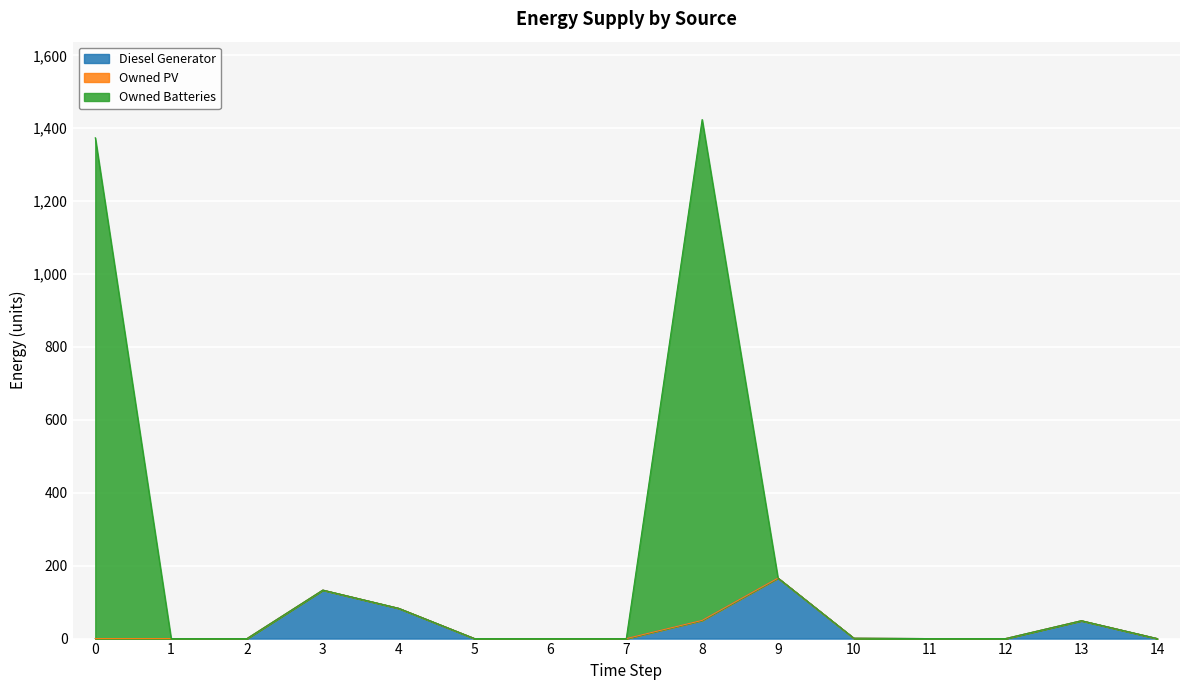

Which category has the lowest value in the Owned Batteries series?

1